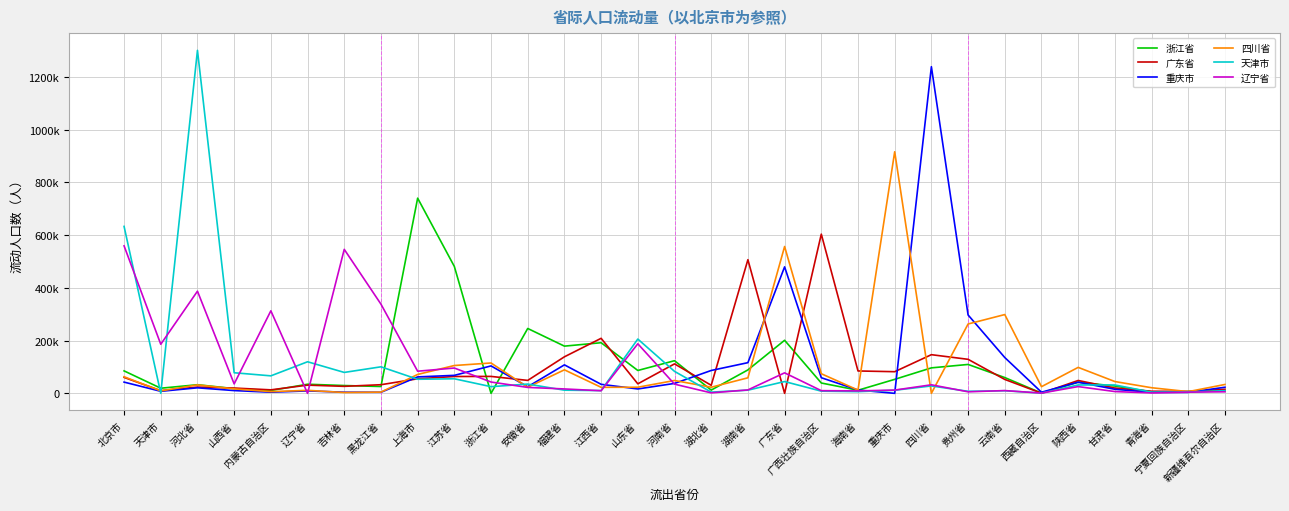

How many values in 天津市 are above zero?

30